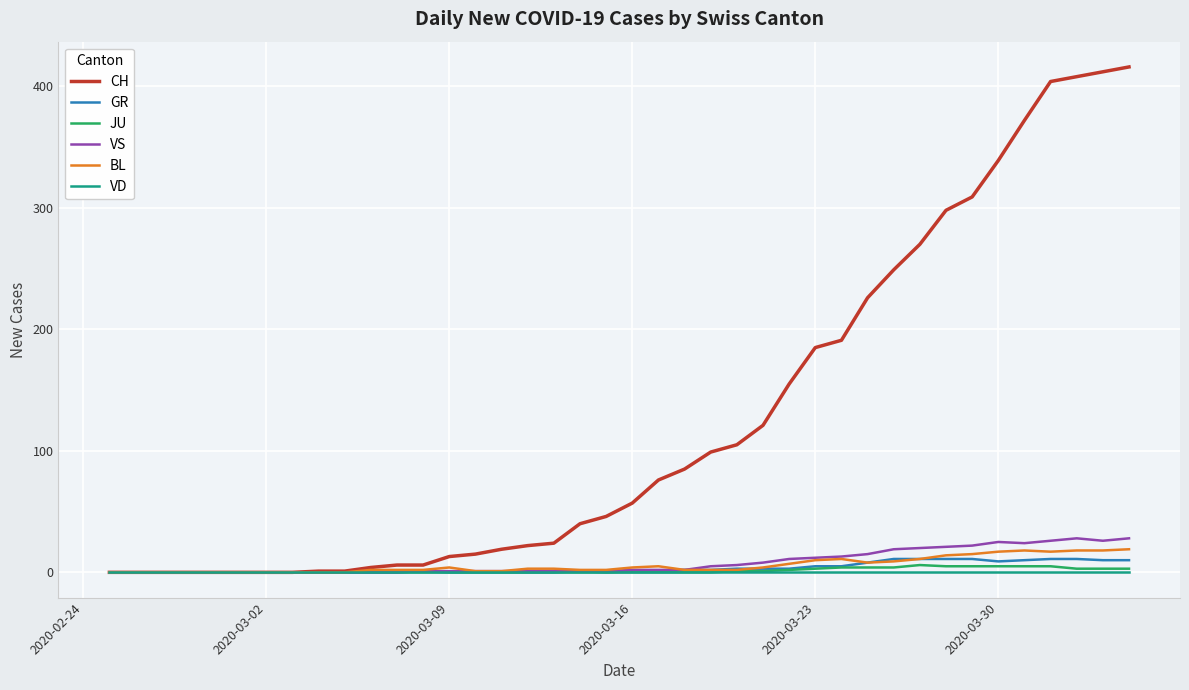

What is the greatest value displayed?

416